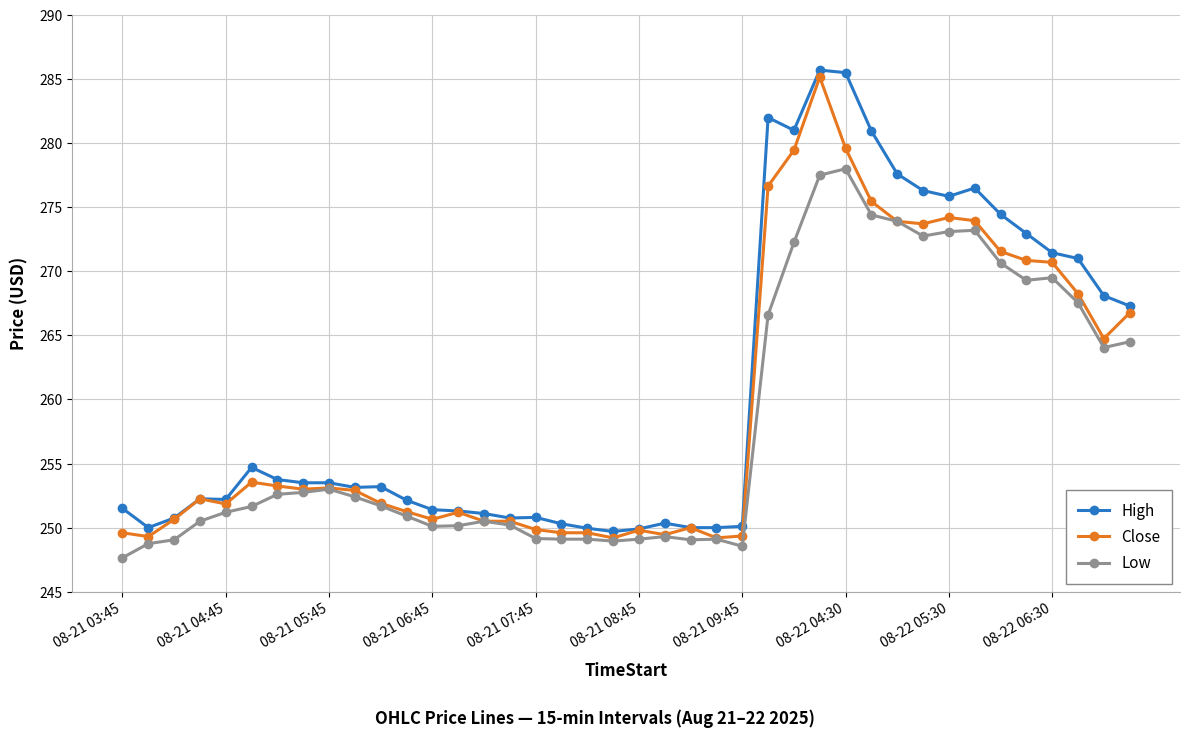

True or false: Close has more than 1 points higher than both neighbors.

True